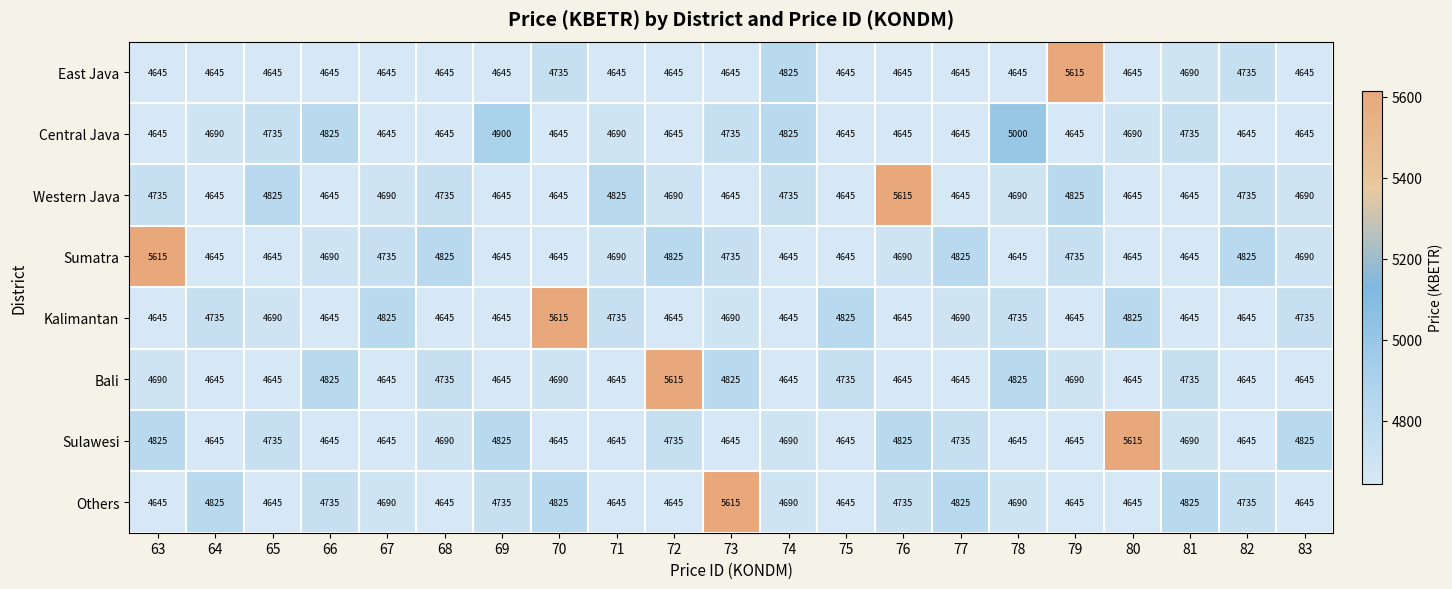

What is the minimum value shown in the chart?

4645